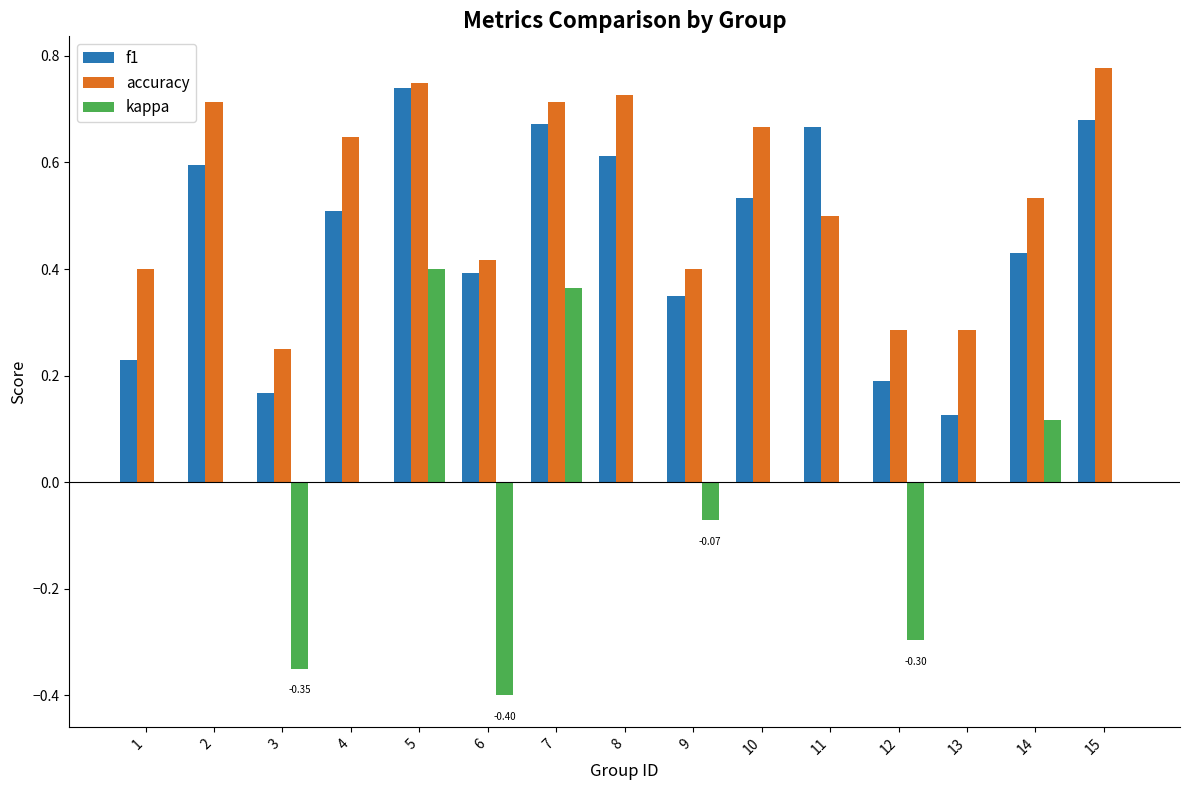

Between 9 and 10, which series saw the biggest shift?

accuracy